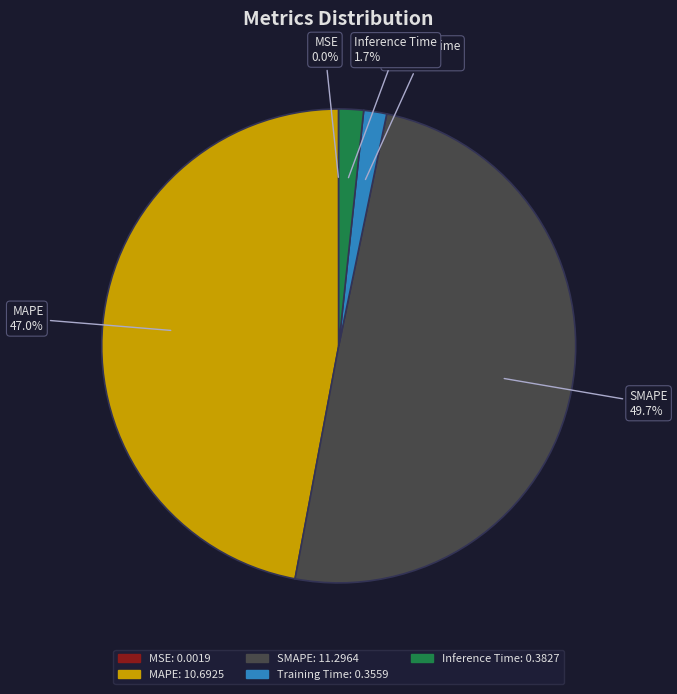

Which category has the biggest portion of the pie?

SMAPE